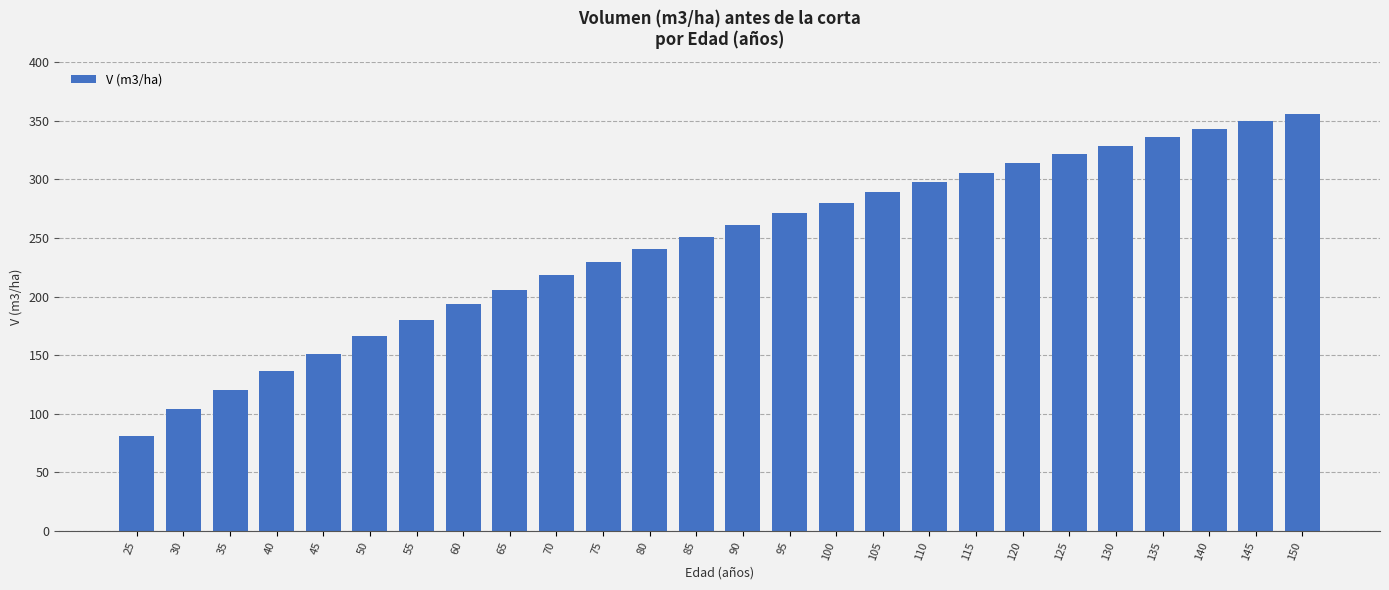

The value at 90 is 261.2. True or false?

True